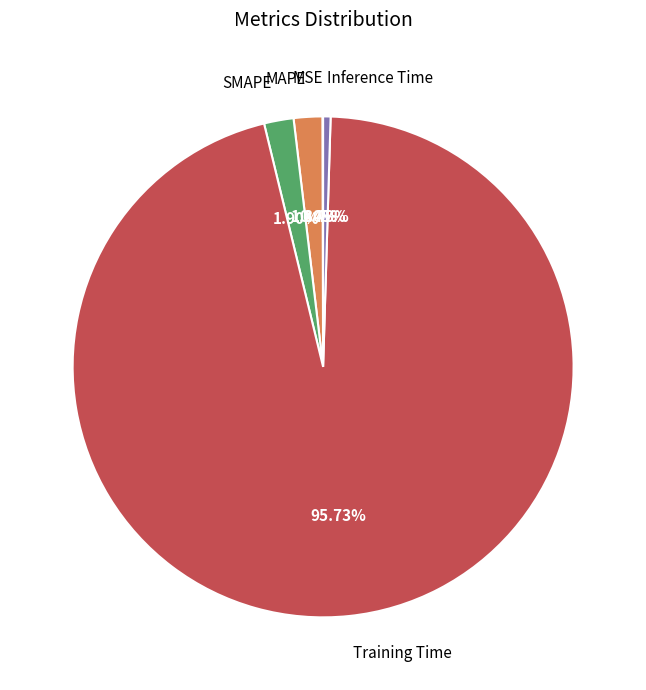

To the nearest percent, what is the average slice percentage?

20%